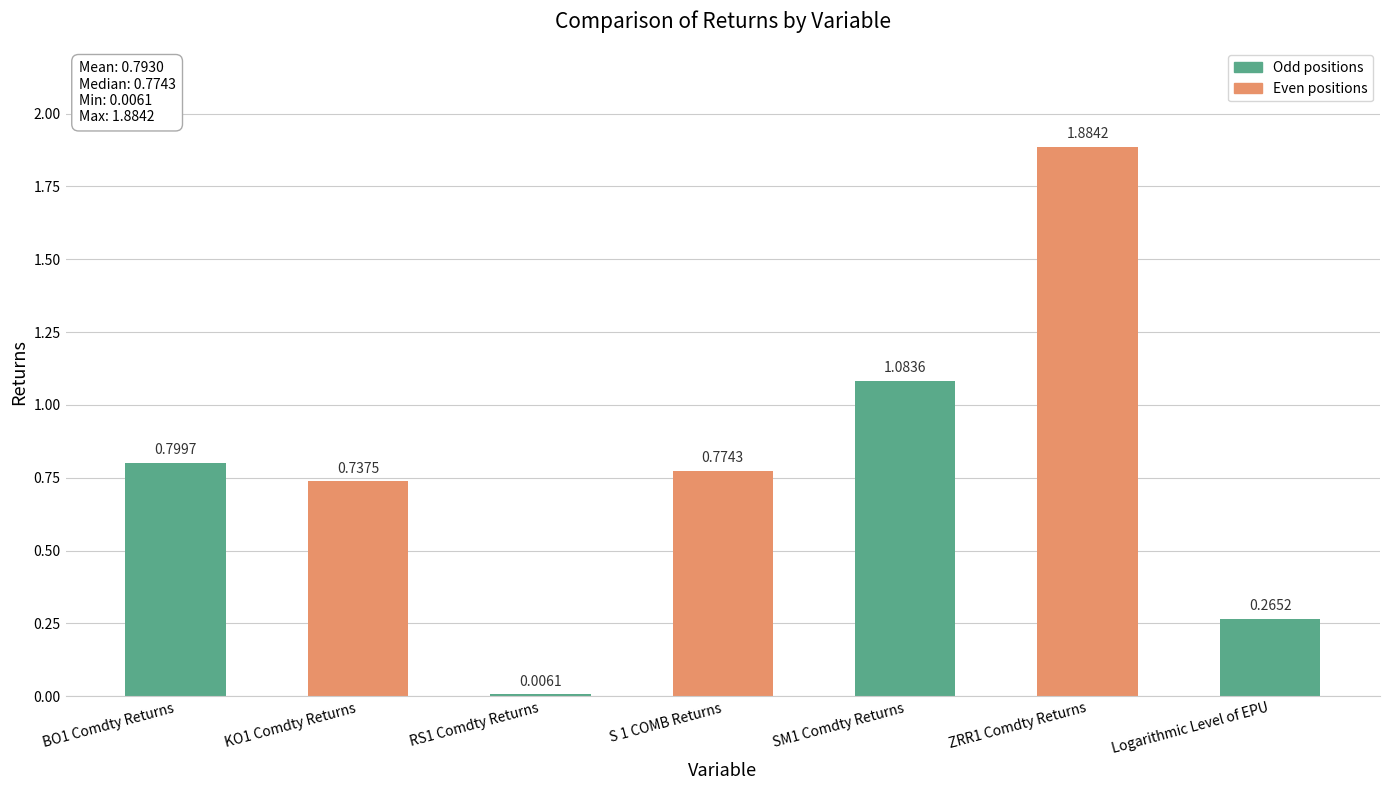

At which label is the value closest to 0?

RS1 Comdty Returns